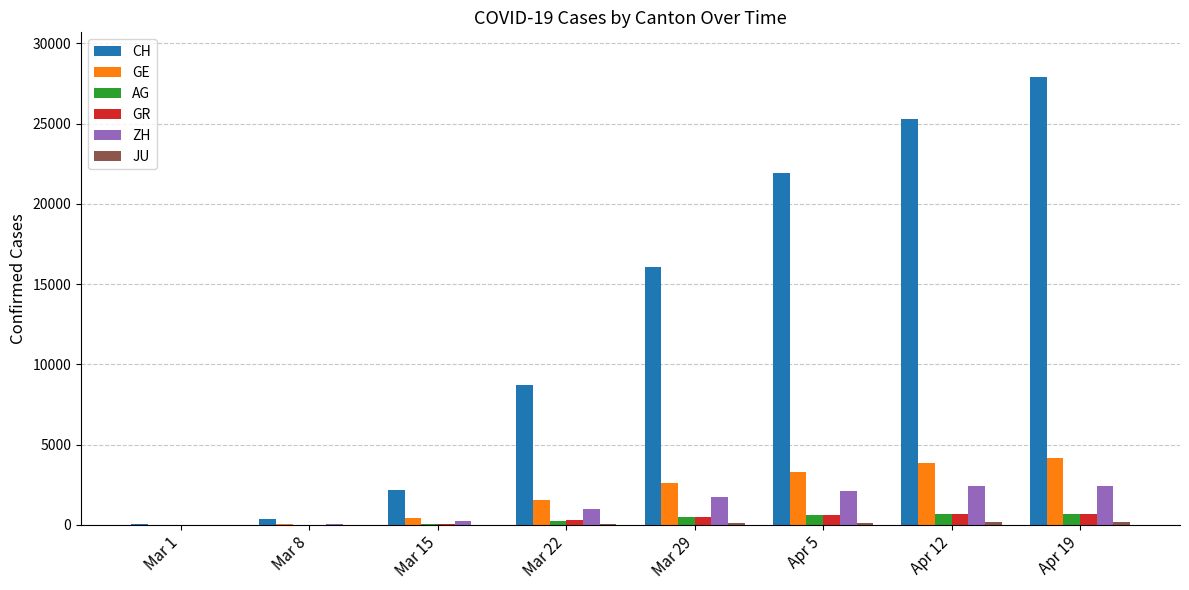

Between Mar 8 and Apr 12, which series saw the biggest shift?

CH